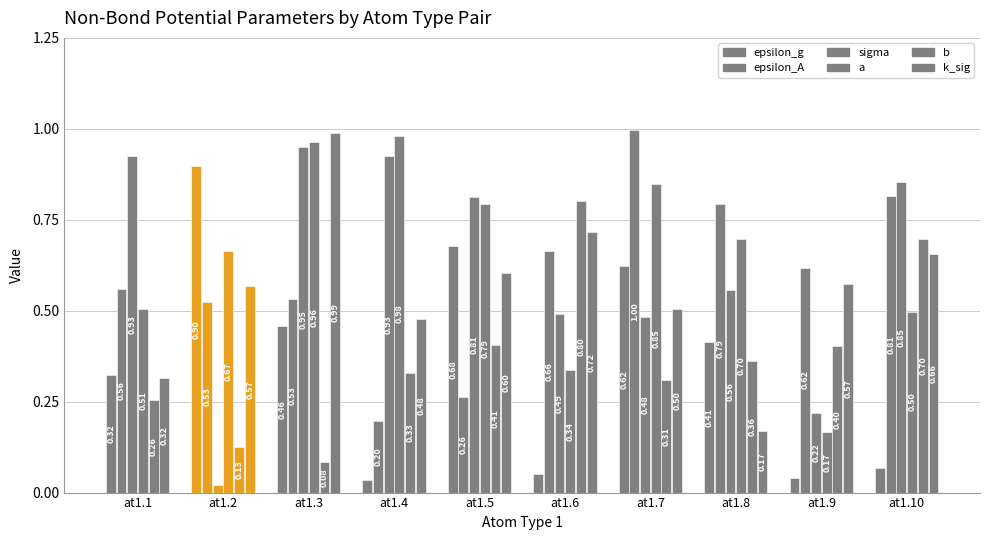

Are the bars grouped side by side (vs. stacked)?

Yes